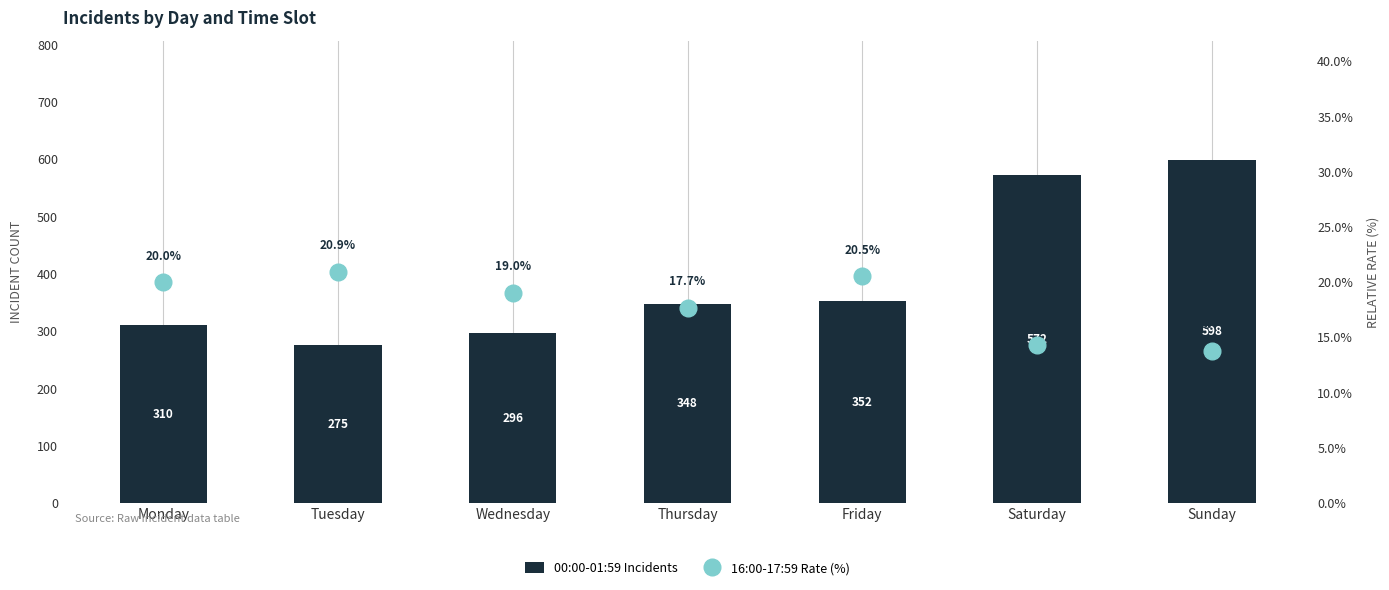

Reading left to right, extract all data points from this chart.

00:00-01:59 Incidents: 310.0	275.0	296.0	348.0	352.0	572.0	598.0
16:00-17:59 Rate (%): 20.0	20.9	19.0	17.7	20.5	14.3	13.7